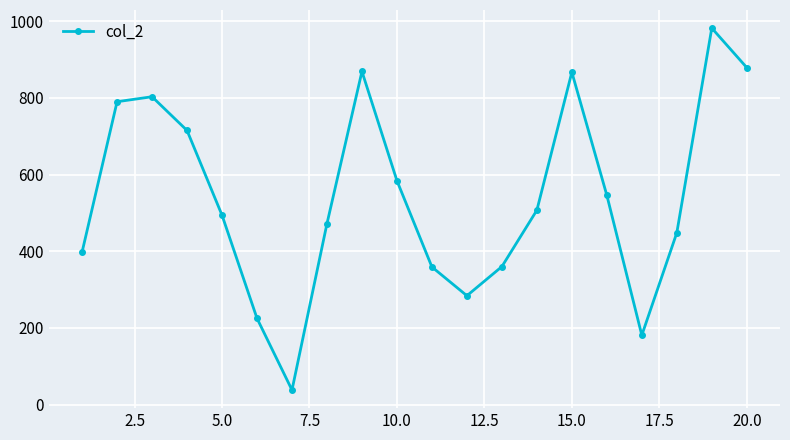

What is the difference between the maximum and minimum values?

944